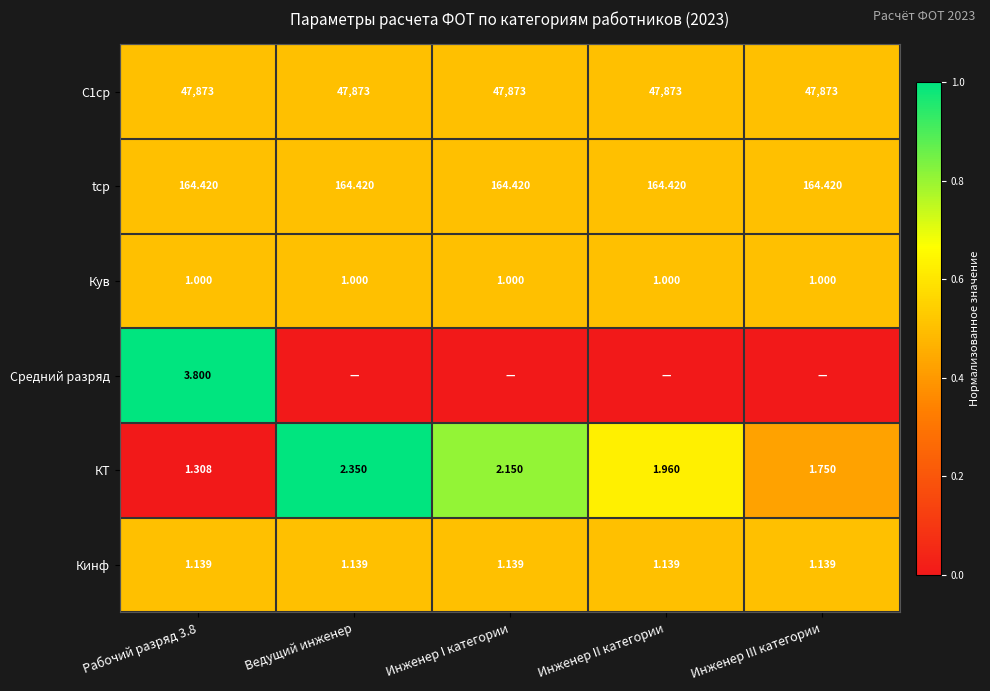

True or false: С1ср has a value of 0.1 at Инженер III категории.

False